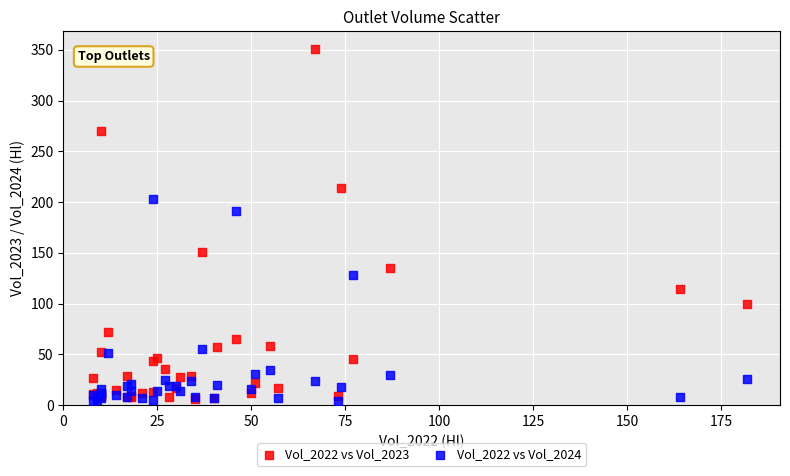

In the Vol_2022 vs Vol_2023 series, what Y value is closest to 178?

151